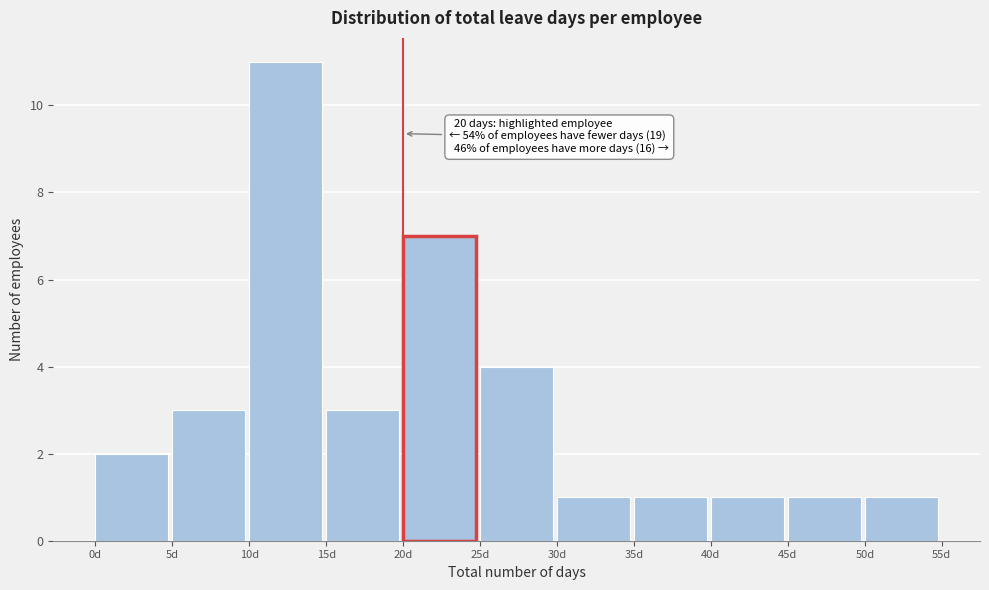

Which range on the x-axis has the tallest bar?

10 to 15